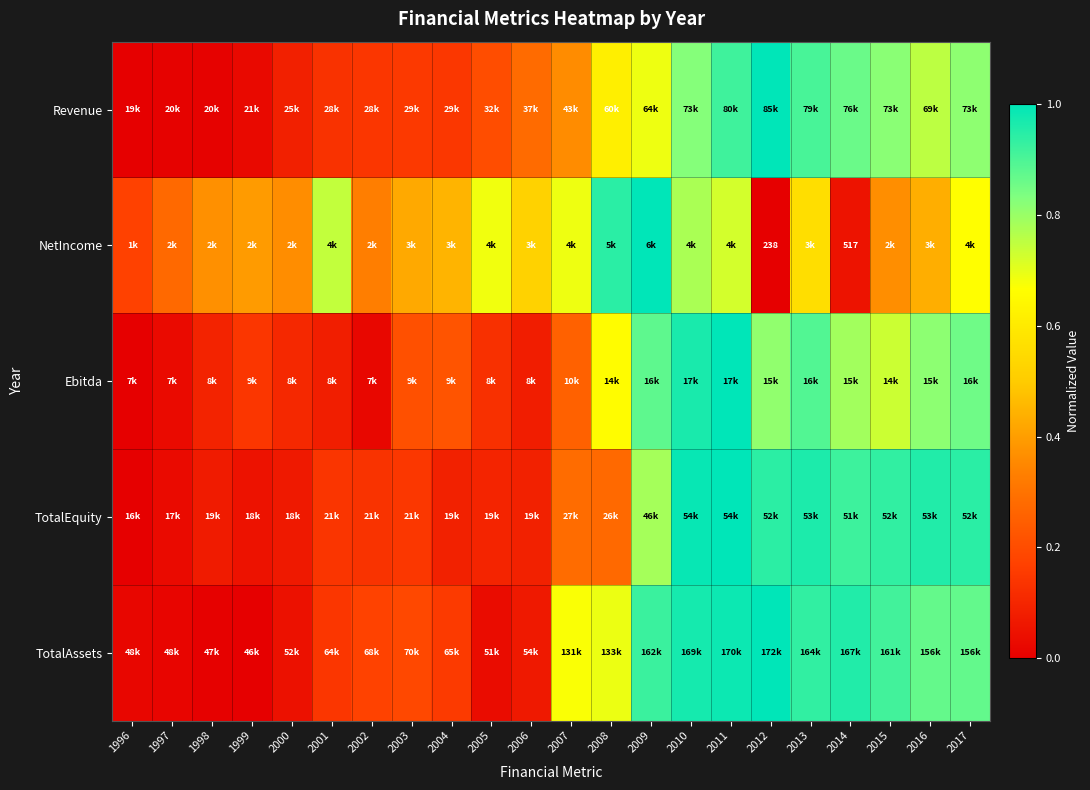

The value of Revenue at 2007 is 0.4. True or false?

True